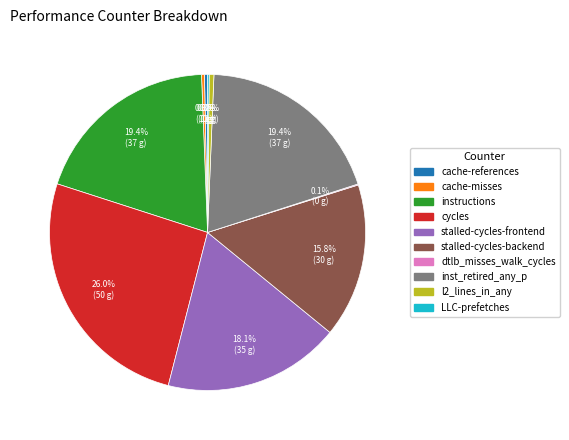

Is there a majority slice in this chart?

No